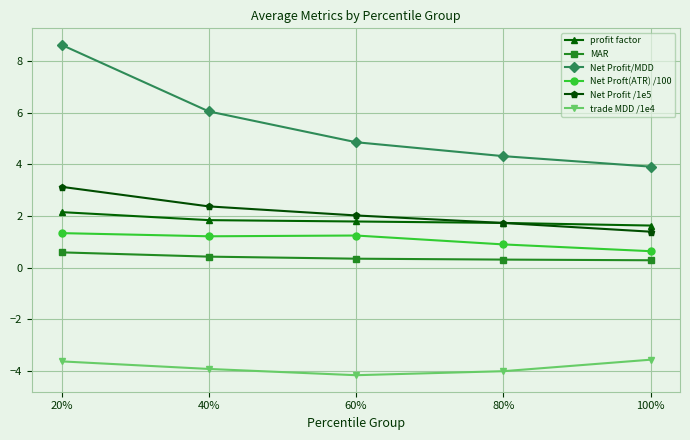

What is the lowest value of the Net Profit/MDD series?

3.9